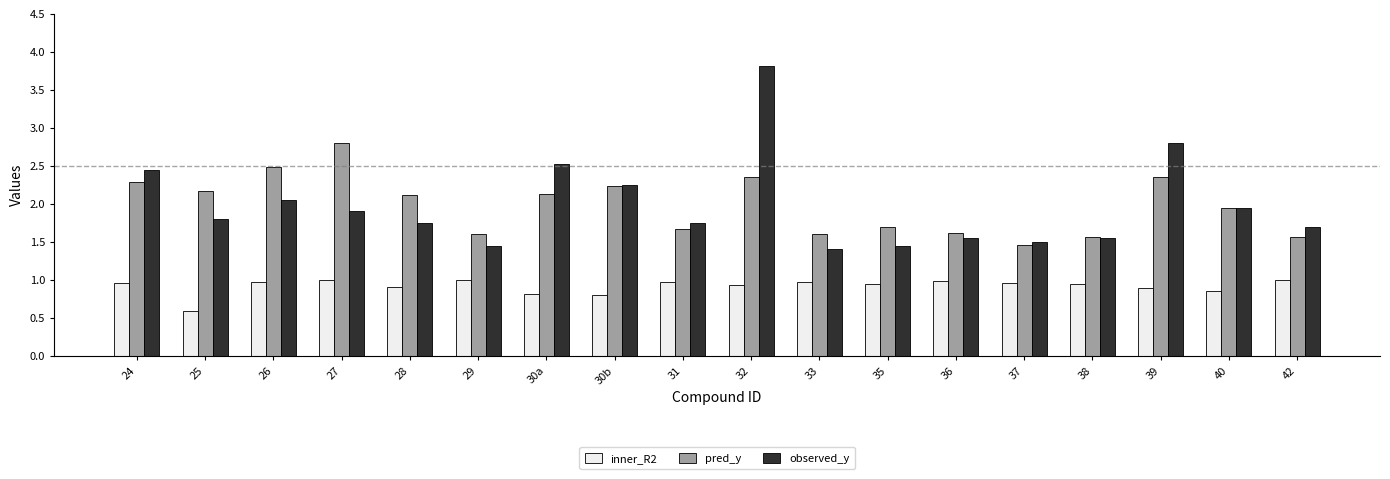

Is it true that inner_R2 equals 0.4 at 37?

False